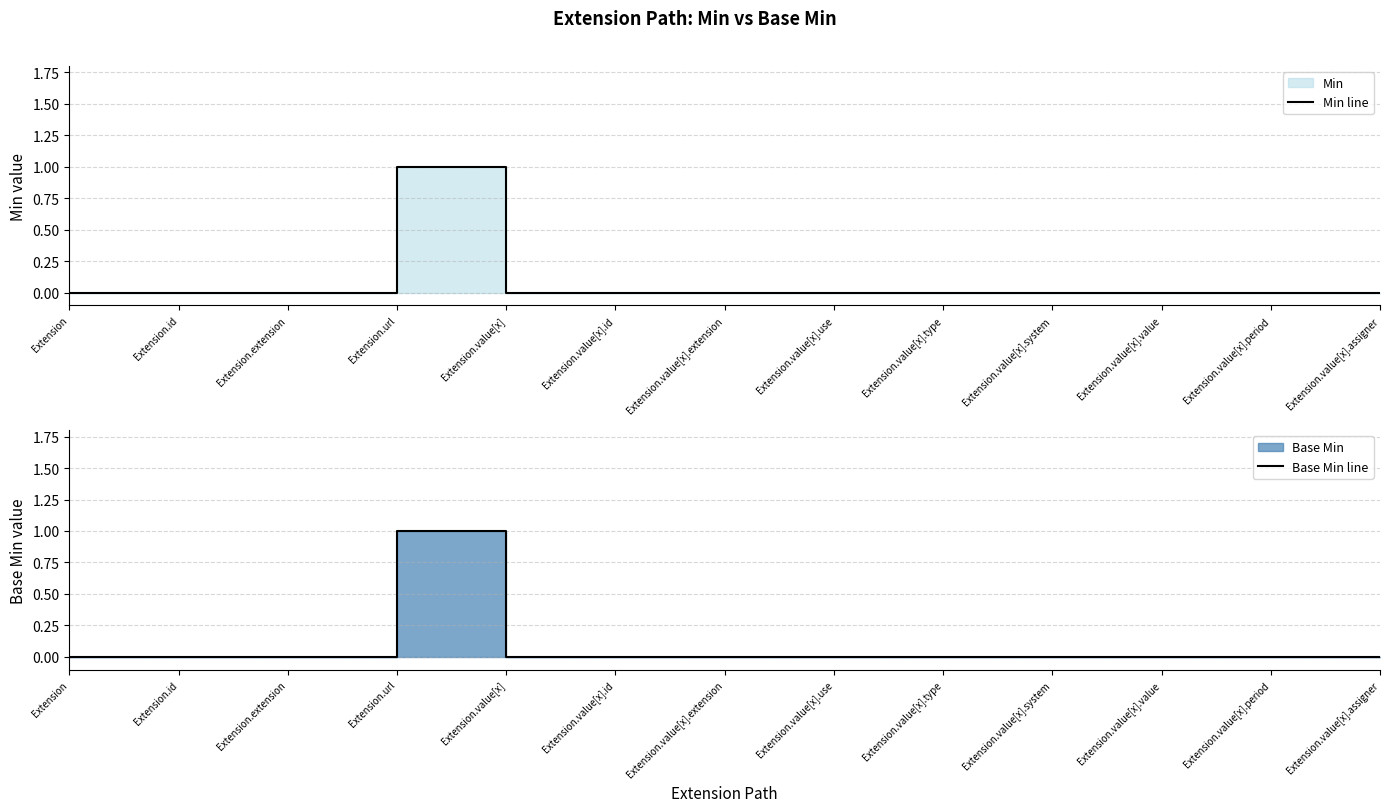

Rank the series at Extension.url from highest to lowest value.

Min line, Base Min line